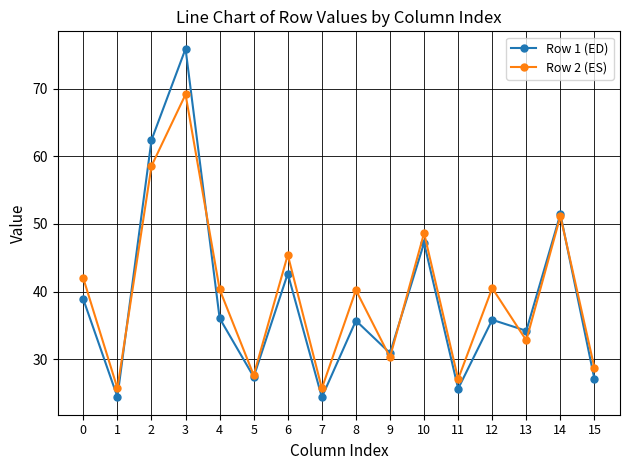

List the series in order of their peak value, highest first.

Row 1 (ED), Row 2 (ES)